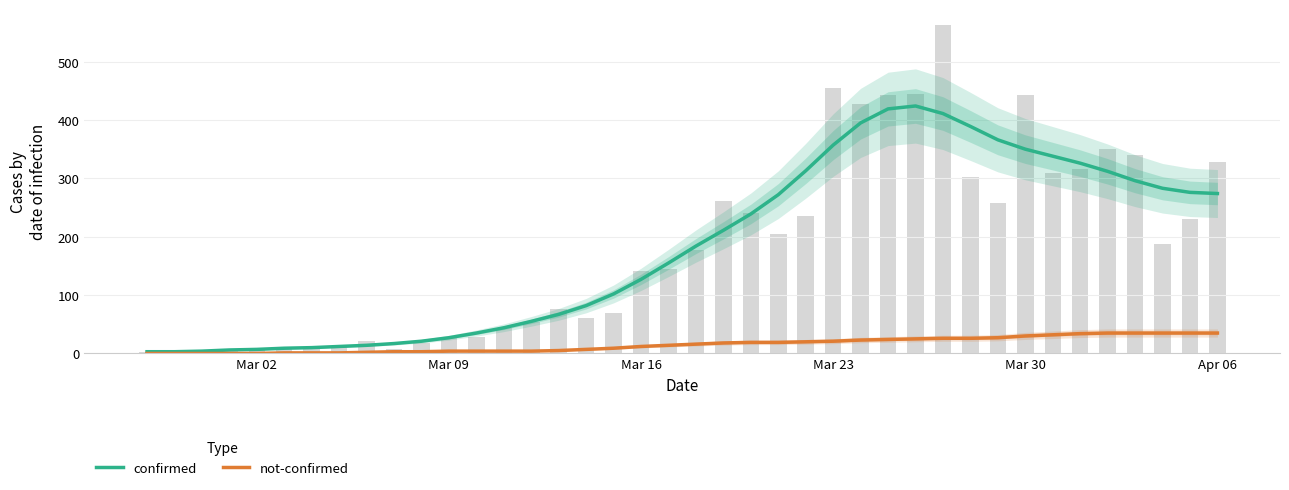

List the series in order of their peak value, lowest first.

not-confirmed, confirmed